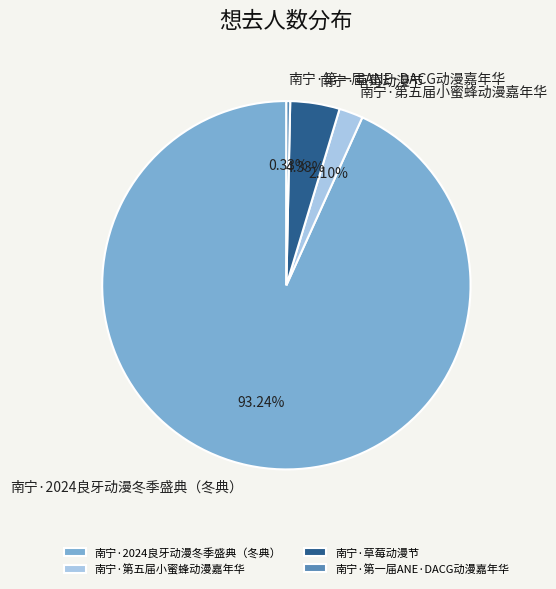

The 南宁·草莓动漫节 slice represents 4% of the pie. True or false?

True